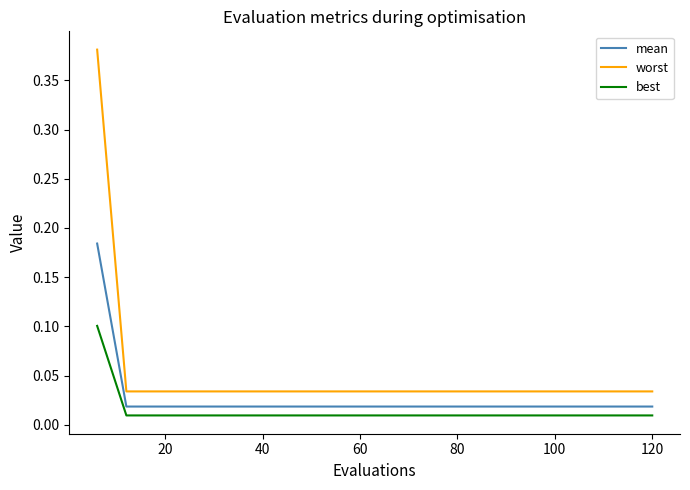

Which series has the largest total across all categories?

worst